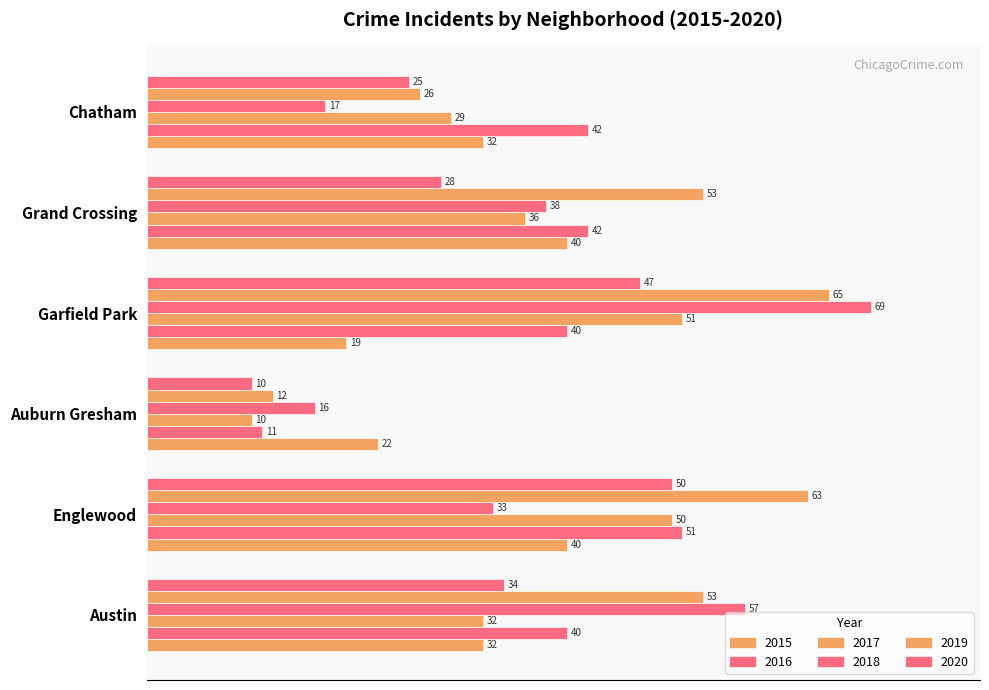

The value of 2019 at Englewood is 91.3. True or false?

True